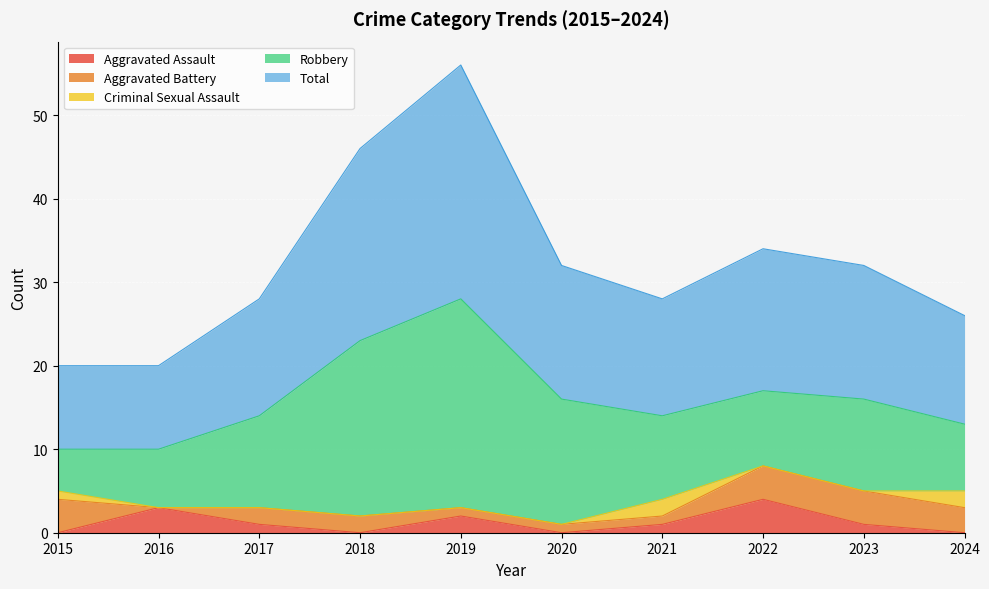

Which series has the largest range (max minus min)?

Robbery